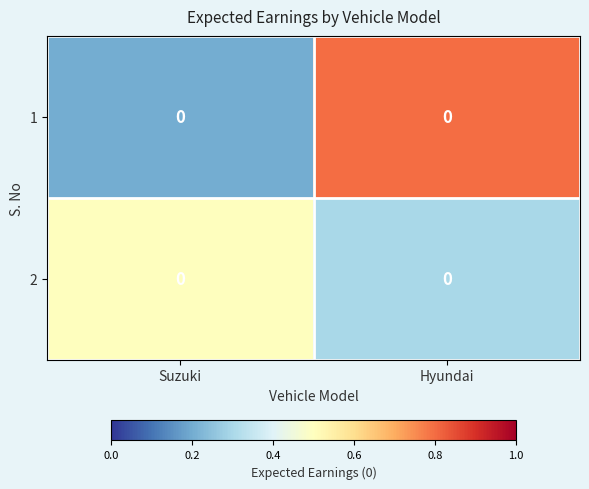

What is the difference between the 2 values at Hyundai and Suzuki?

0.2